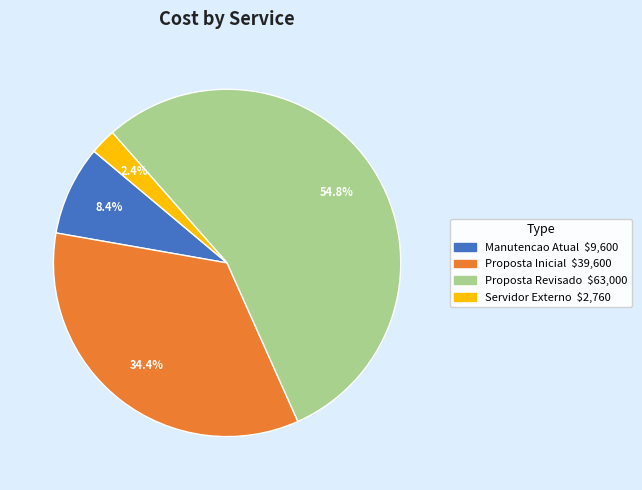

Which category has the biggest portion of the pie?

Proposta Revisado